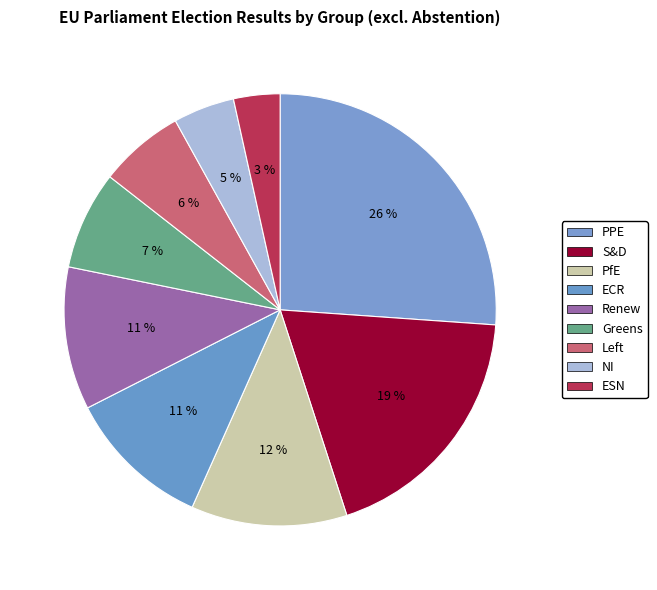

Rank the categories by value from lowest to highest.

ESN, NI, Left, Greens, Renew, ECR, PfE, S&D, PPE